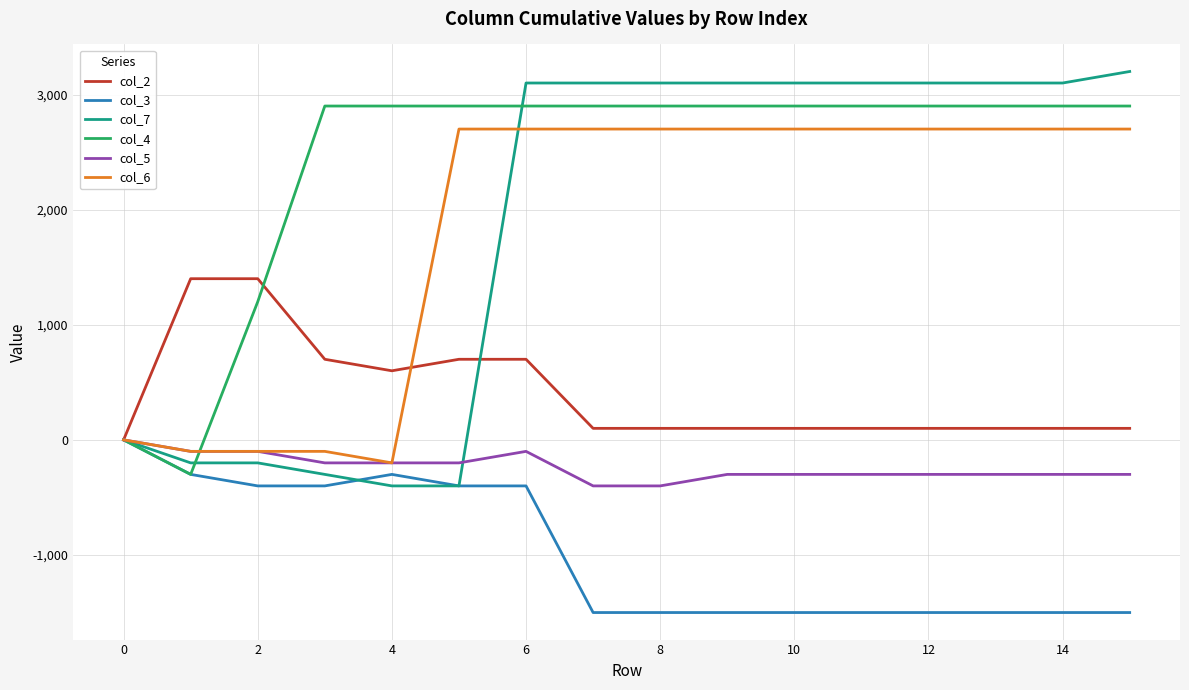

What is the minimum value shown in the chart?

-1500